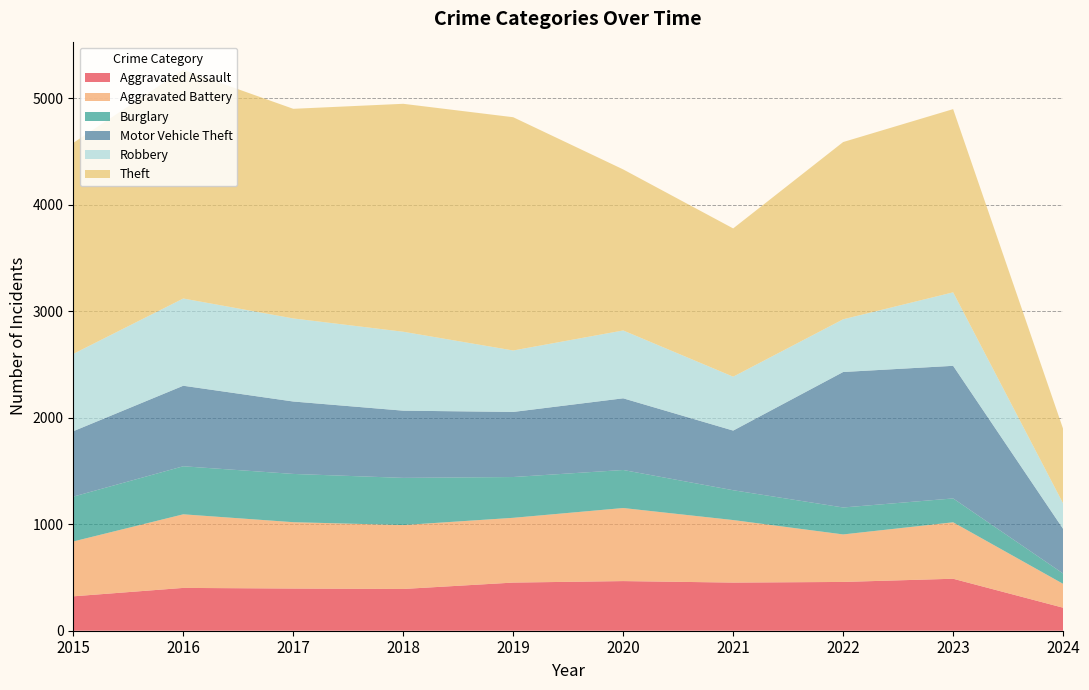

Reading left to right, what are all the values shown in this chart?

Aggravated Assault: 2015=323	2016=402	2017=396	2018=392	2019=452	2020=466	2021=452	2022=458	2023=488	2024=216
Aggravated Battery: 2015=515	2016=691	2017=623	2018=600	2019=608	2020=686	2021=587	2022=446	2023=530	2024=224
Burglary: 2015=421	2016=451	2017=453	2018=443	2019=383	2020=357	2021=280	2022=253	2023=224	2024=97
Motor Vehicle Theft: 2015=614	2016=756	2017=680	2018=631	2019=611	2020=673	2021=560	2022=1272	2023=1245	2024=419
Robbery: 2015=726	2016=819	2017=780	2018=741	2019=577	2020=637	2021=506	2022=495	2023=690	2024=239
Theft: 2015=1981	2016=2148	2017=1968	2018=2140	2019=2190	2020=1512	2021=1392	2022=1664	2023=1720	2024=700